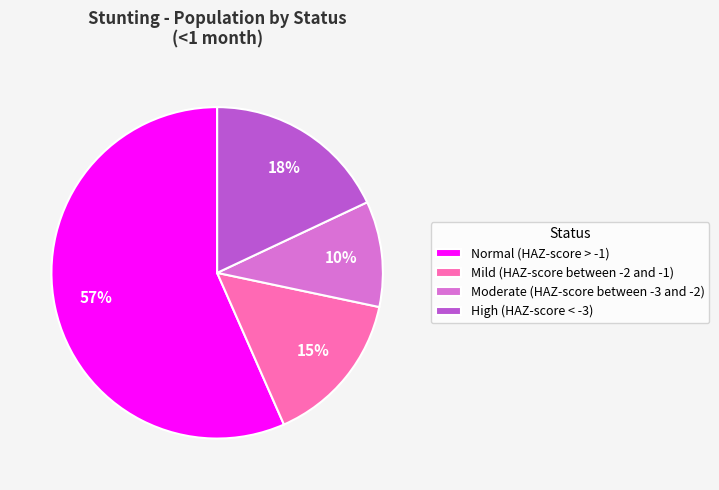

Is it true that Moderate (HAZ-score between -3 and -2) is 10% of the pie?

True